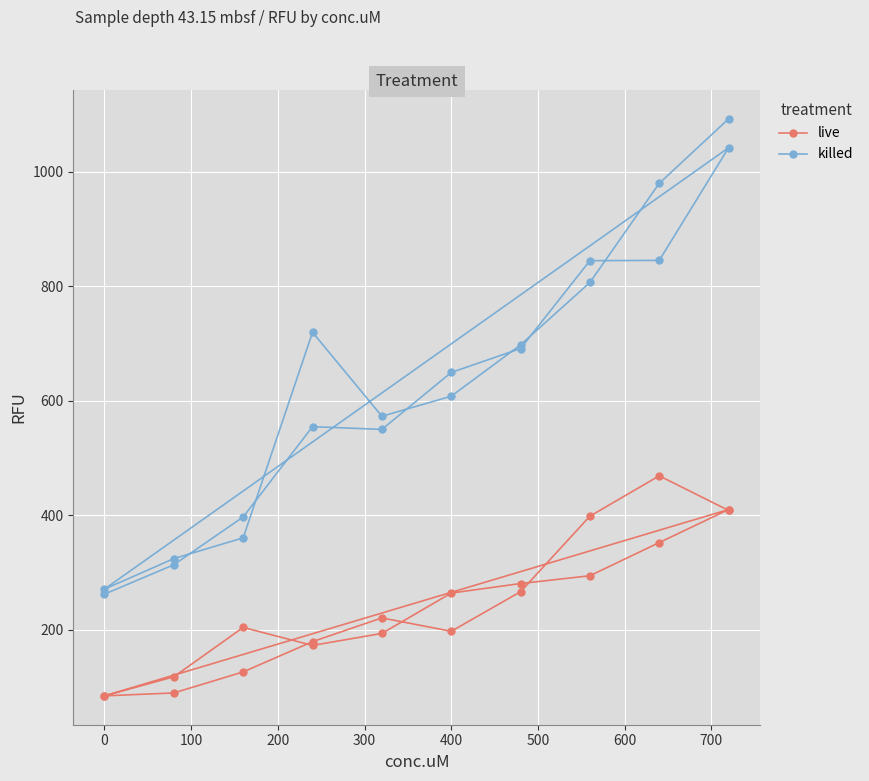

What is the spread (max minus min) of values at 100?

193.0